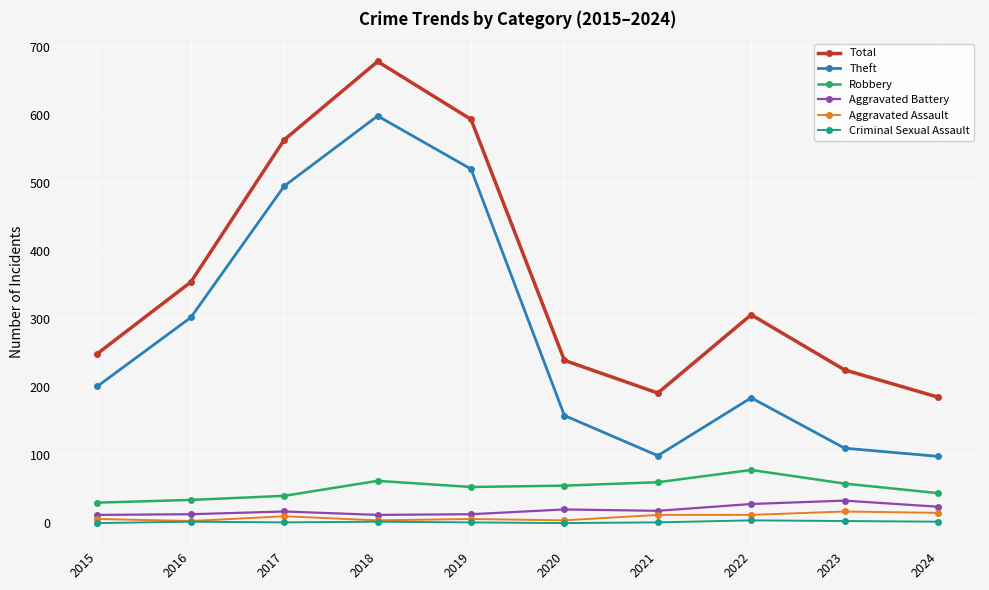

True or false: Total has more than 0 points higher than both neighbors.

True